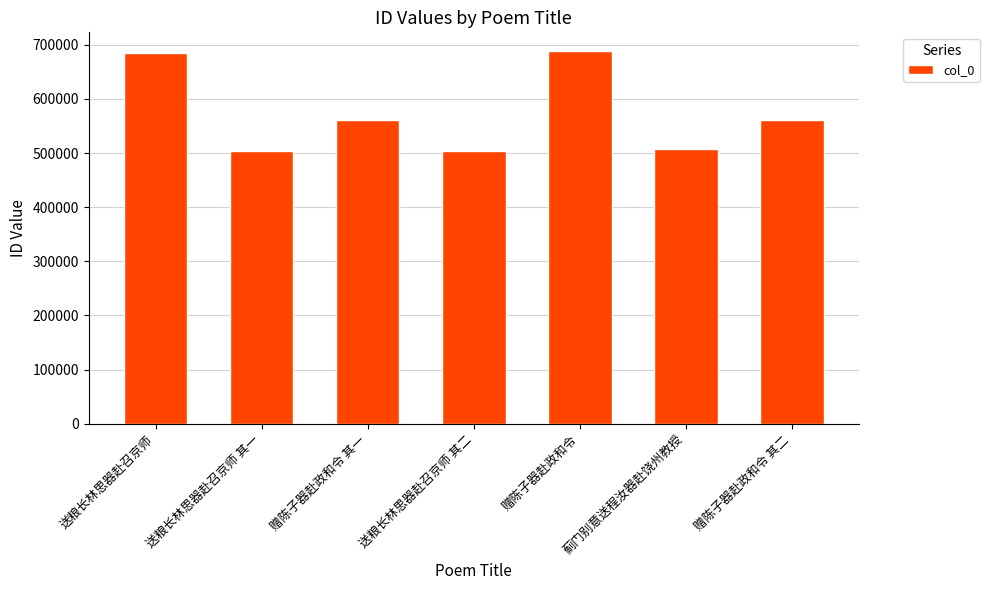

What is the change in value from 送粮长林思器赴召京师 to 赠陈子器赴政和令 其二?

-123267